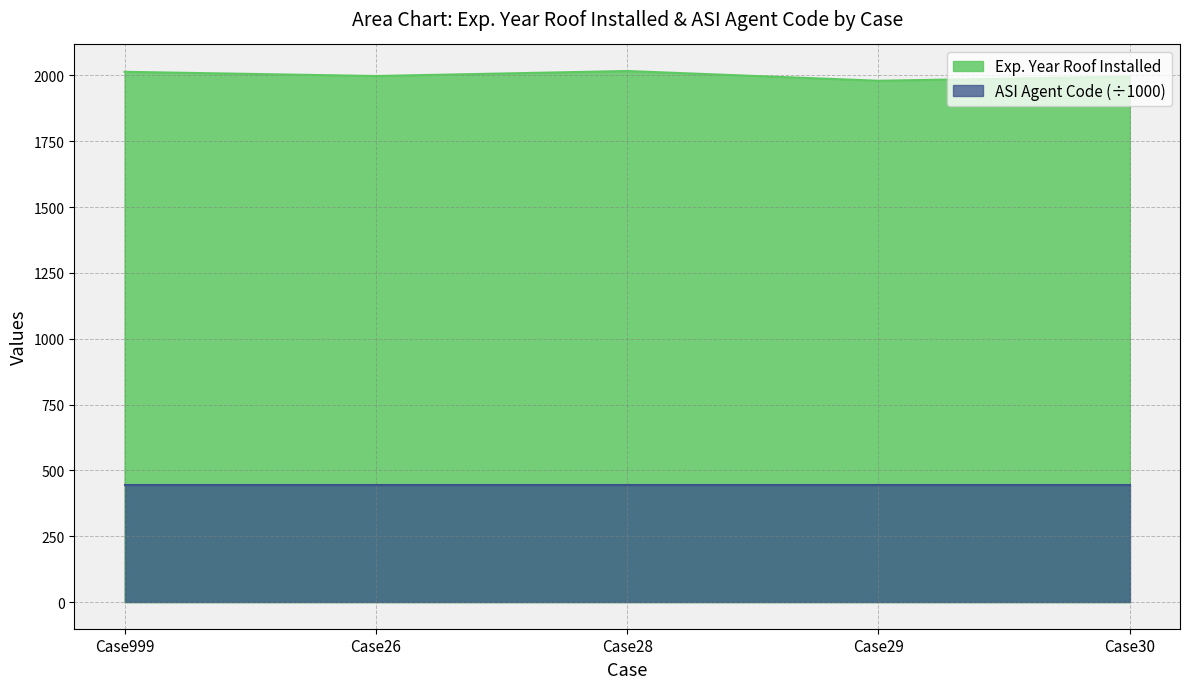

What is the ratio of the value at Case999 to the value at Case30?

1.0